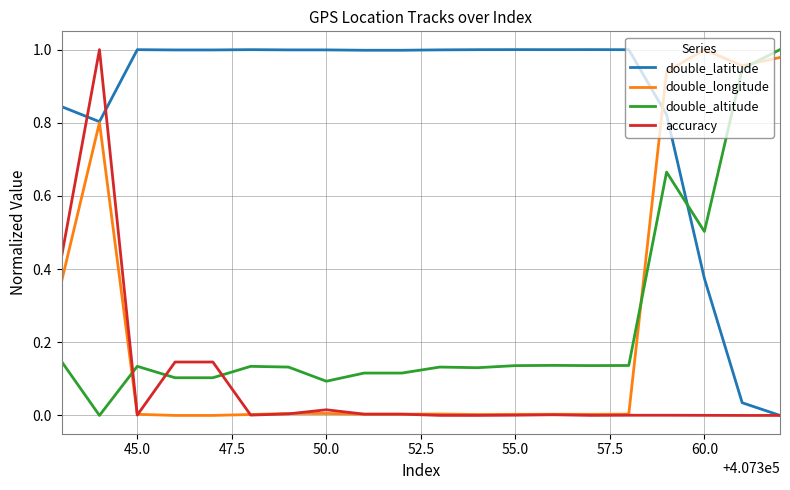

True or false: double_latitude and double_altitude intersect in this chart.

True